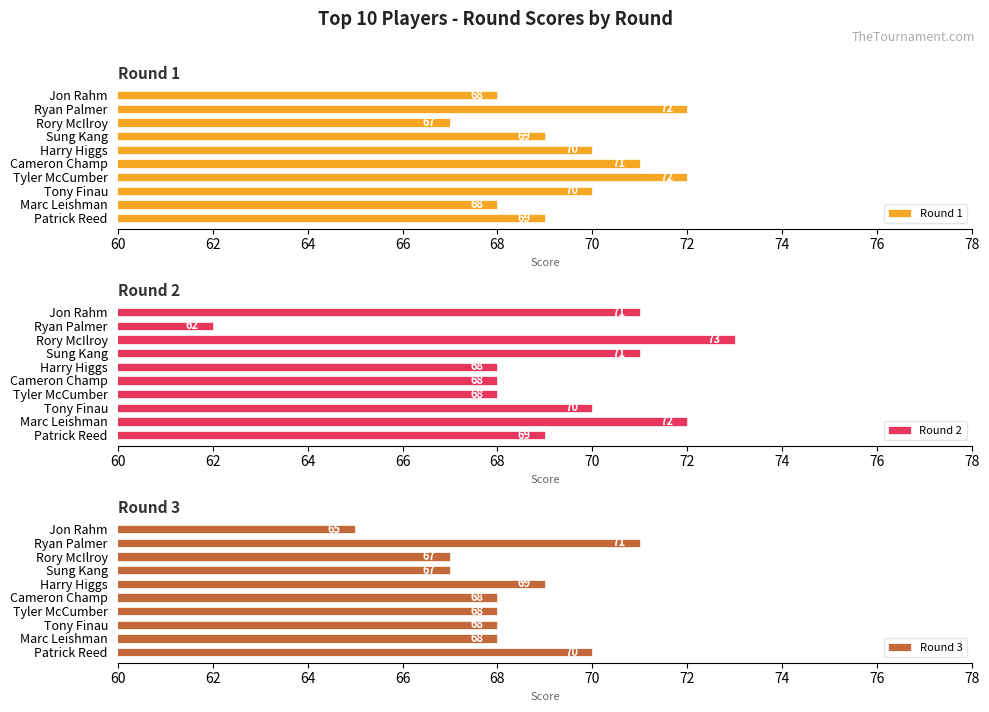

The Round 3 series shows 67 at Sung Kang. True or false?

True